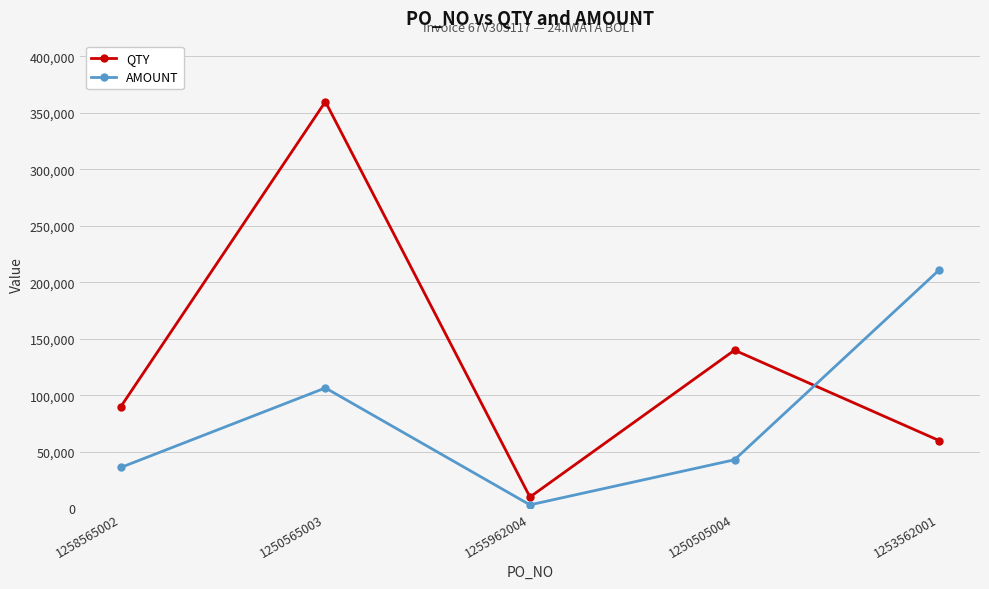

What is the value of the QTY point at the 5th from the left?

60000